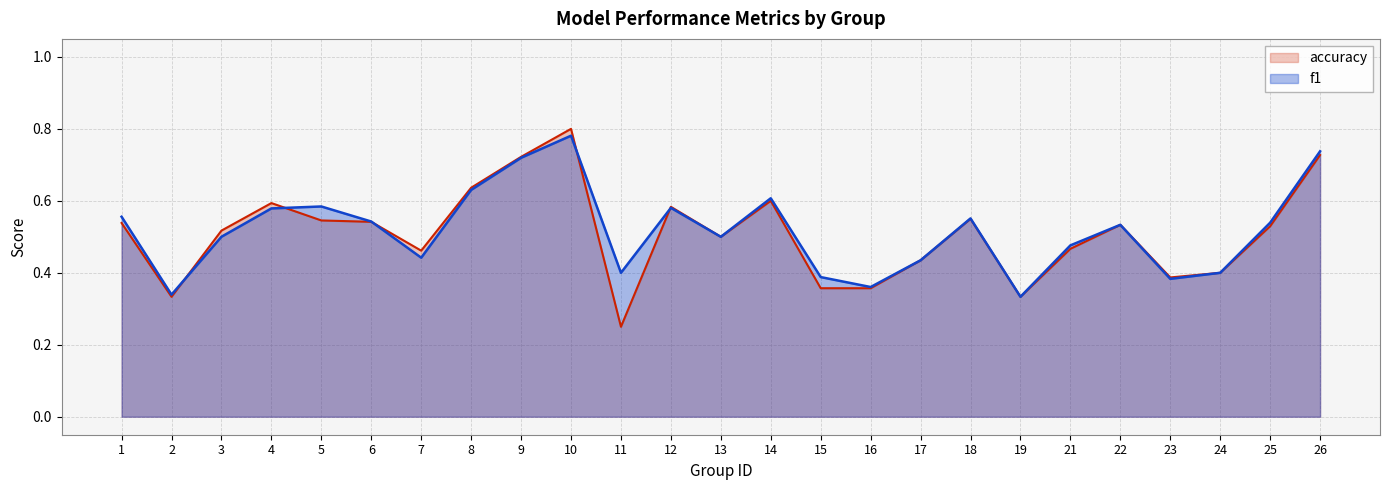

Which has a higher value, 14 or 8?

8